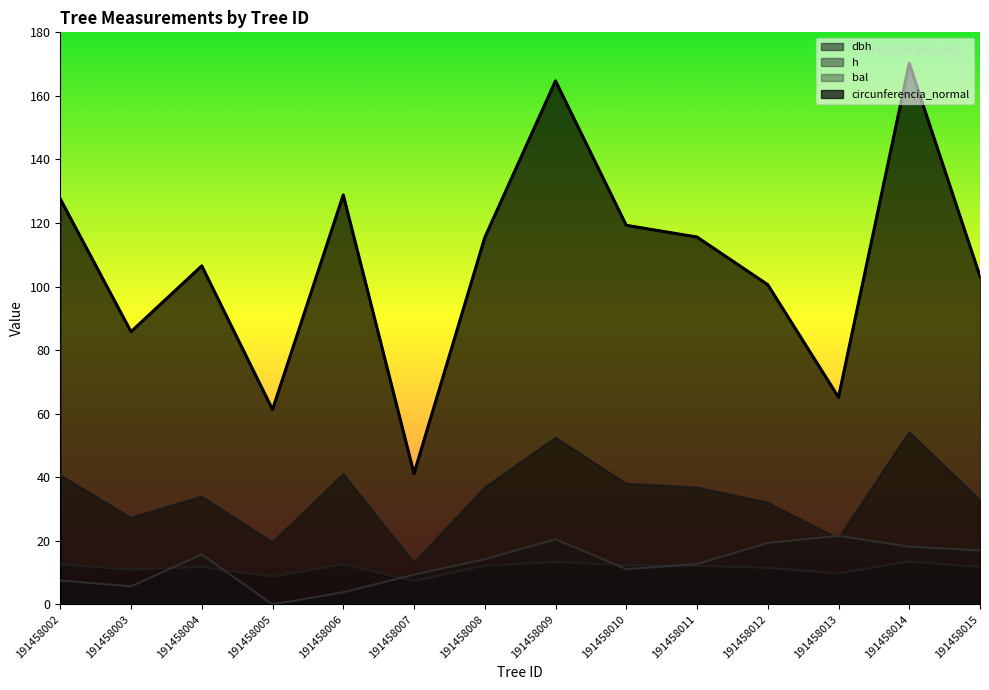

What is the spread (max minus min) of values at 191458005?

61.3